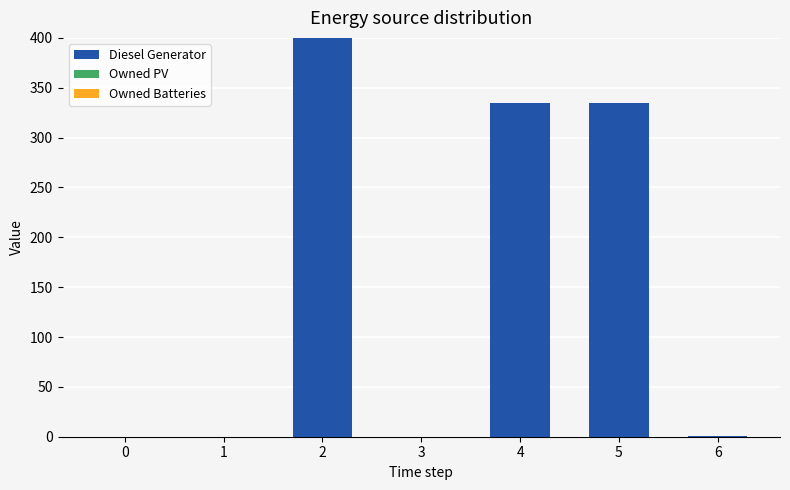

What is the sum of the values at 4 and 3?

335.0